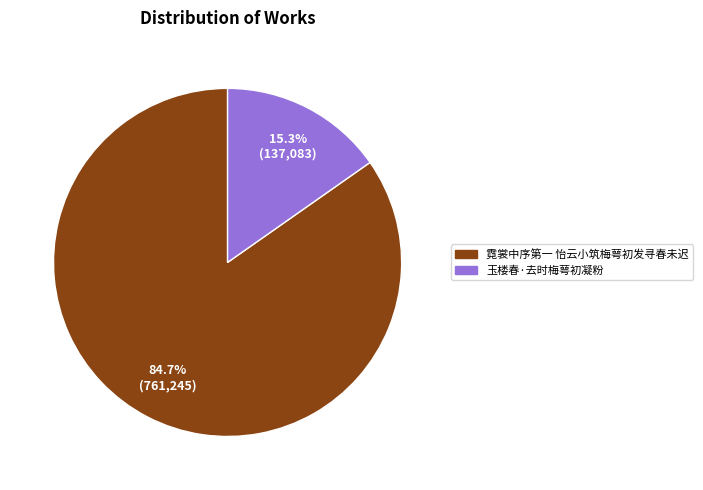

Is 霓裳中序第一 怡云小筑梅萼初发寻春未迟 the majority of the pie?

Yes